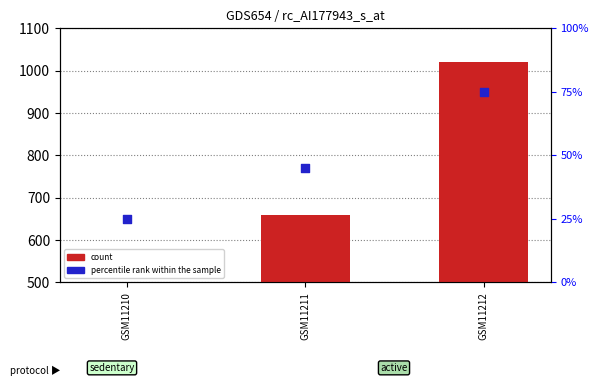

Is the value of percentile rank within the sample at GSM11212 greater than the value of count at GSM11212?

No